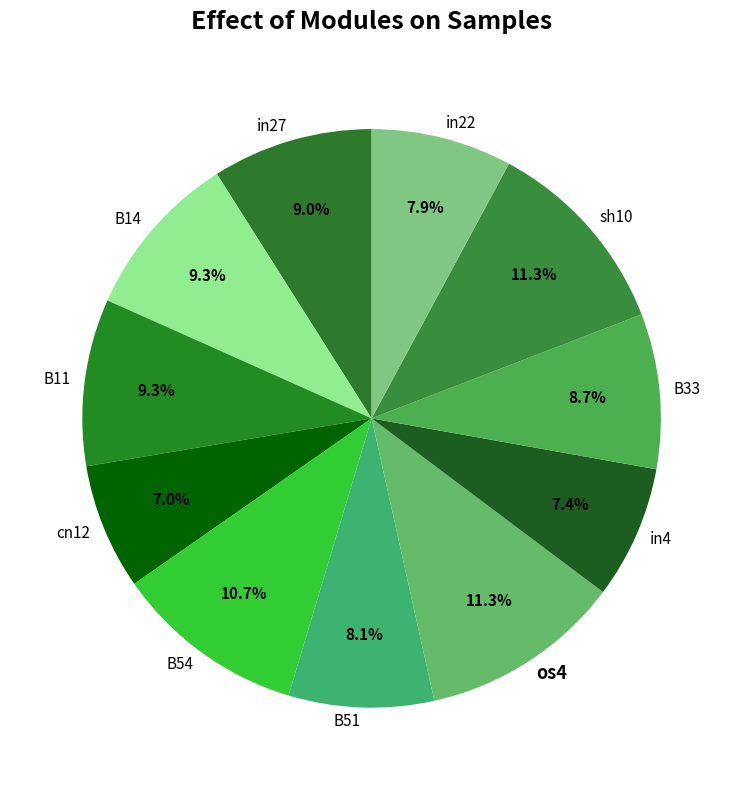

What portion of the pie excludes in4?

92.6%